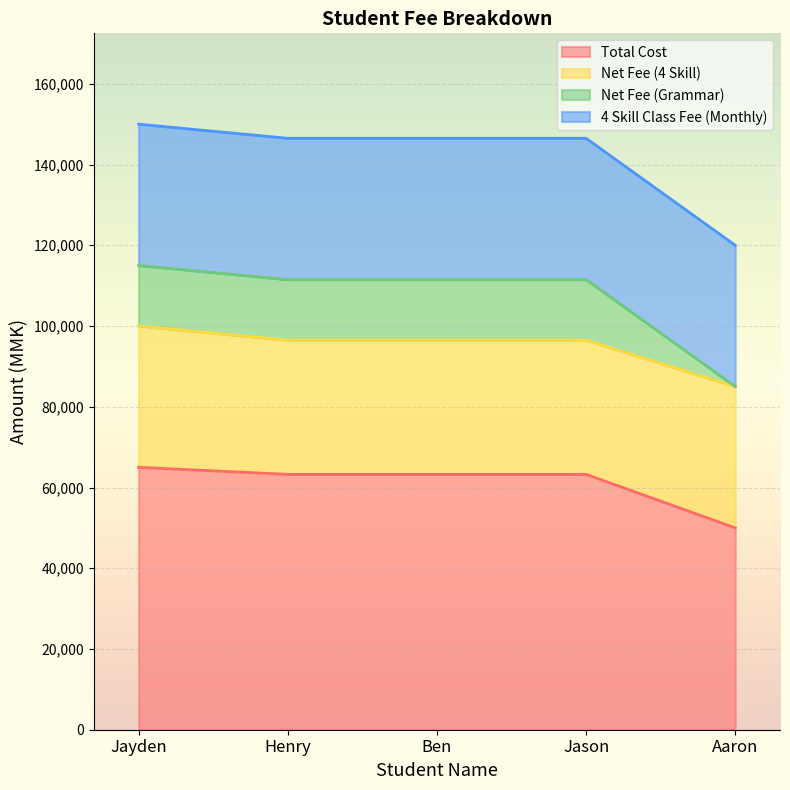

Which category has the lowest value in the Total Cost series?

Aaron